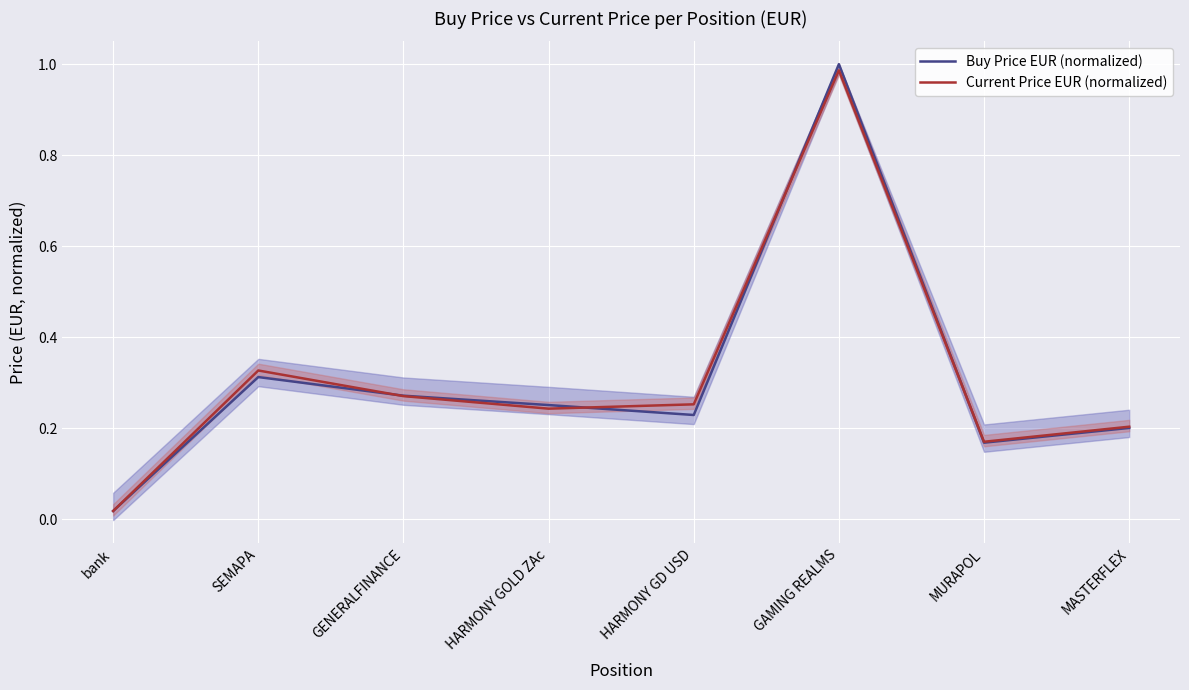

Which series has the widest spread of values?

Buy Price EUR (normalized)